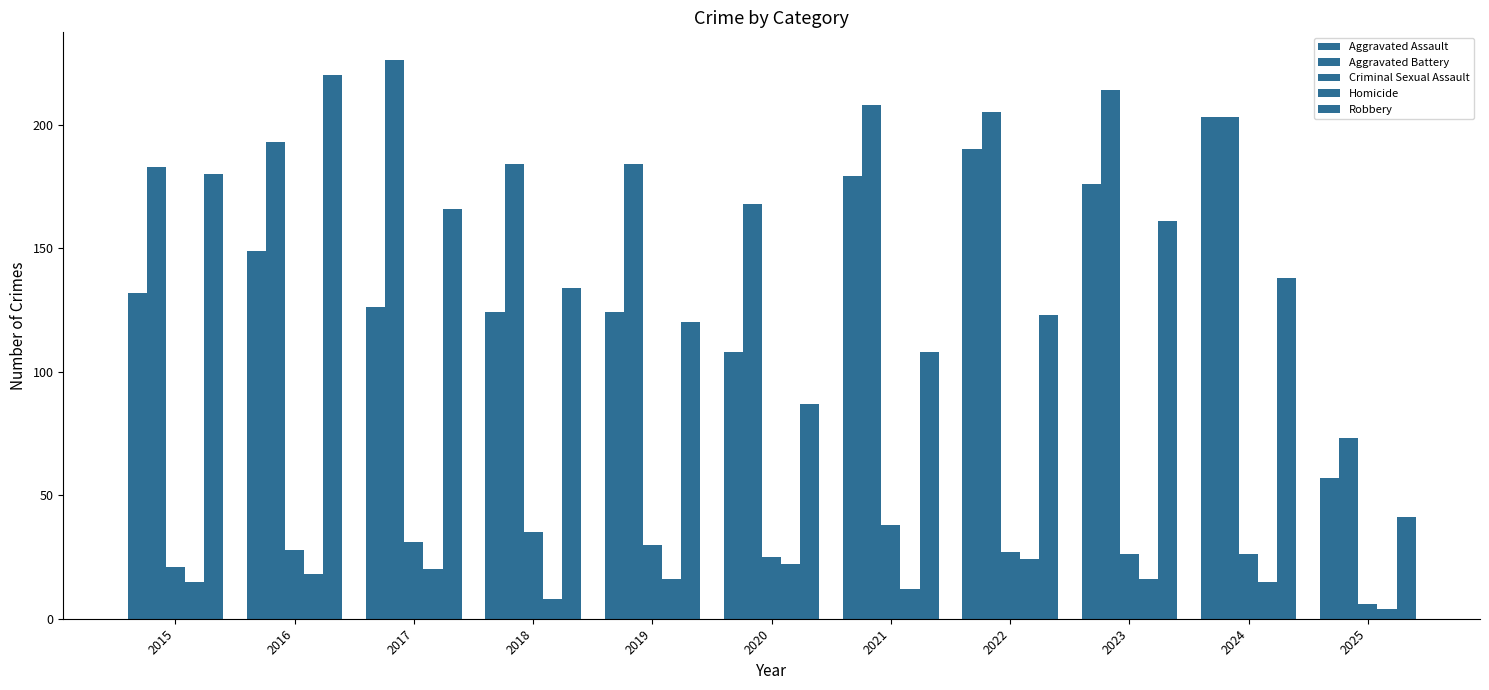

What is the lowest value of the Robbery series?

41